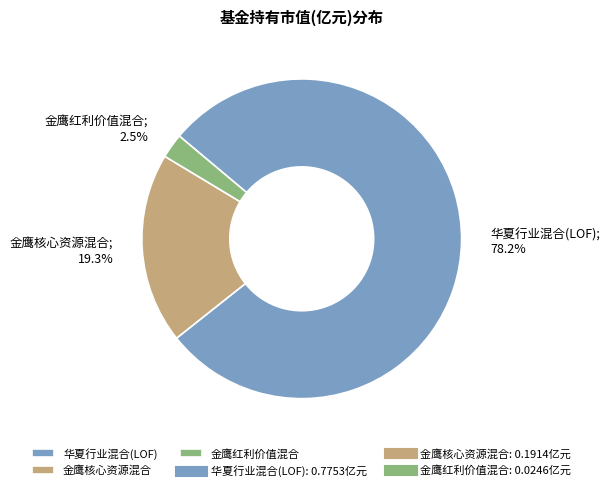

Does any single category account for the majority?

Yes